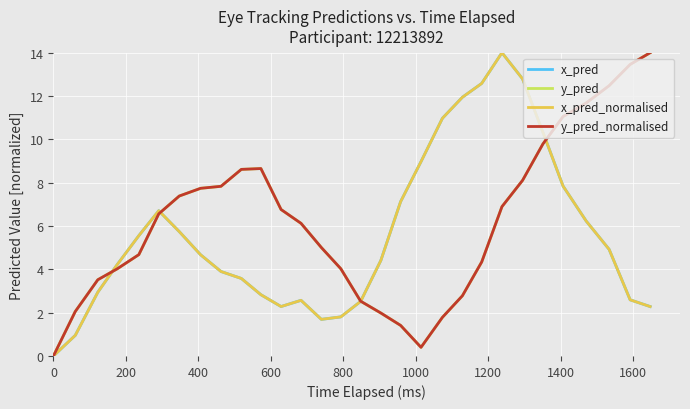

What is the maximum value for y_pred_normalised?

14.0